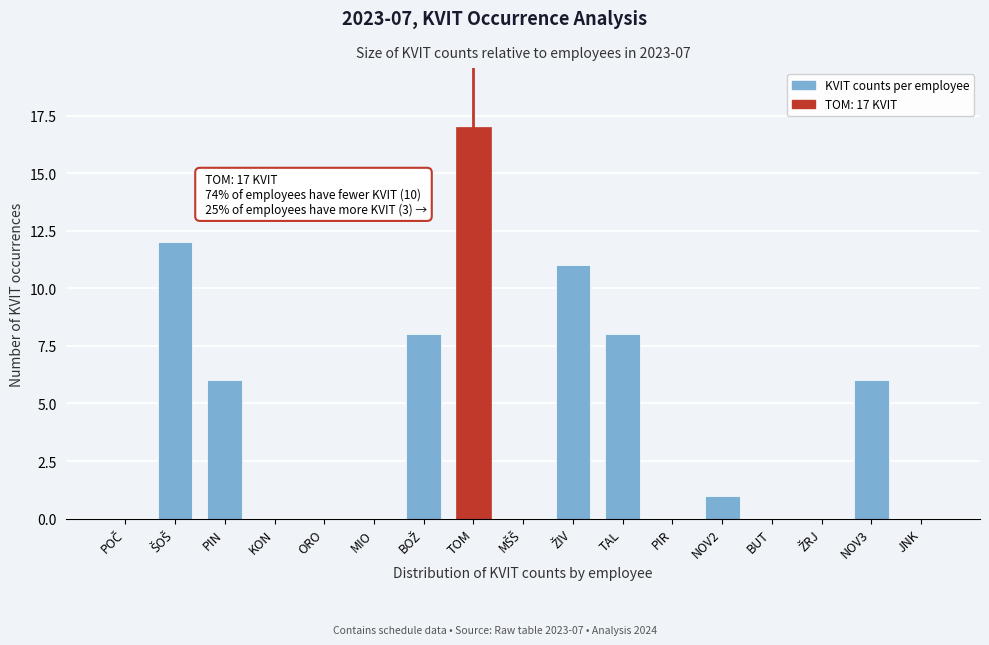

At which category does the chart reach its peak across all series?

TOM